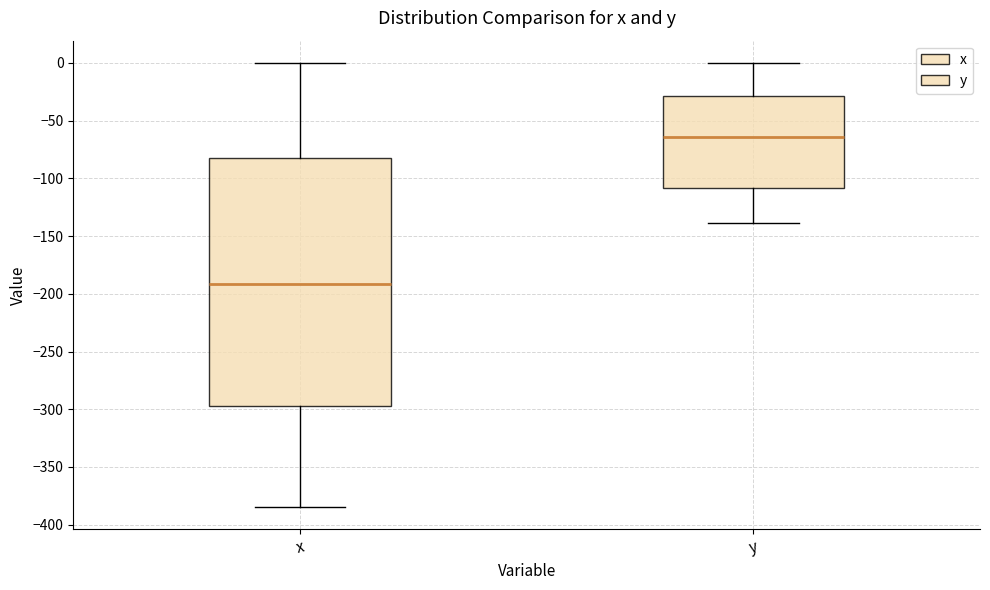

Which box has the lowest median line?

x